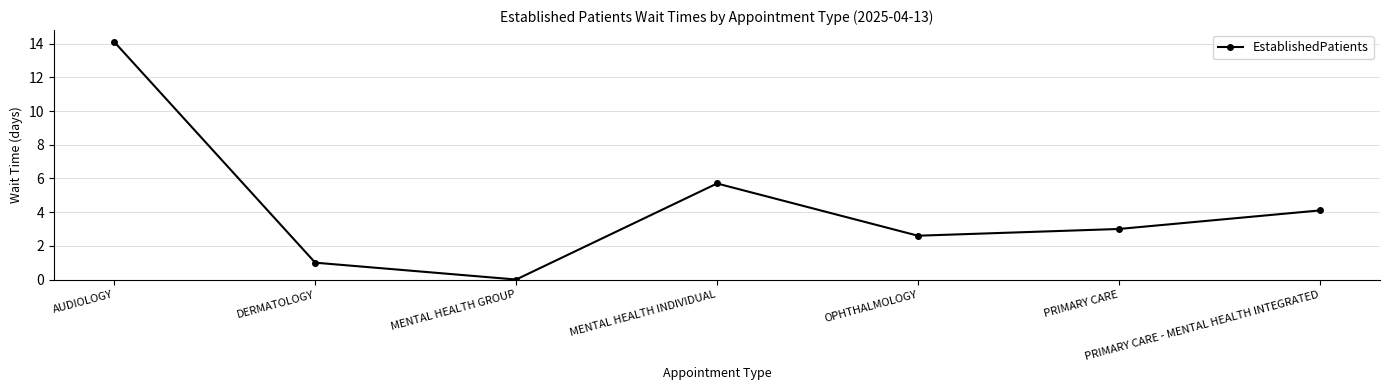

At which label does the data first exceed 3?

AUDIOLOGY